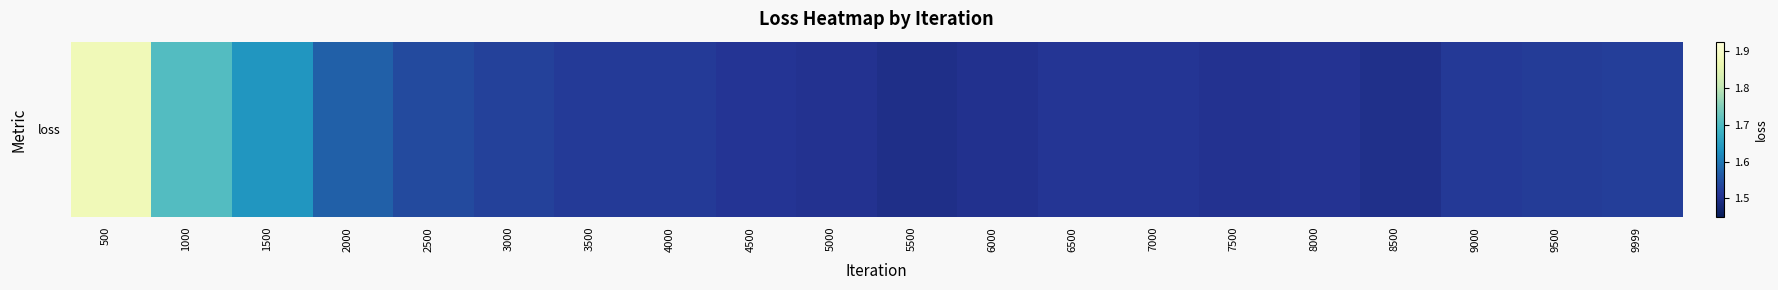

Reading left to right, transcribe all the data shown in this chart.

1.9	1.7	1.6	1.6	1.5	1.5	1.5	1.5	1.5	1.5	1.5	1.5	1.5	1.5	1.5	1.5	1.5	1.5	1.5	1.5